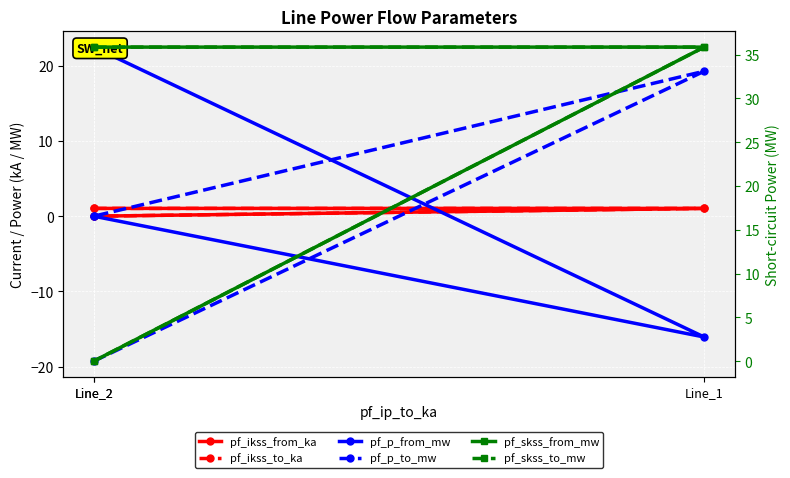

At how many categories does at least one series exceed -17?

3